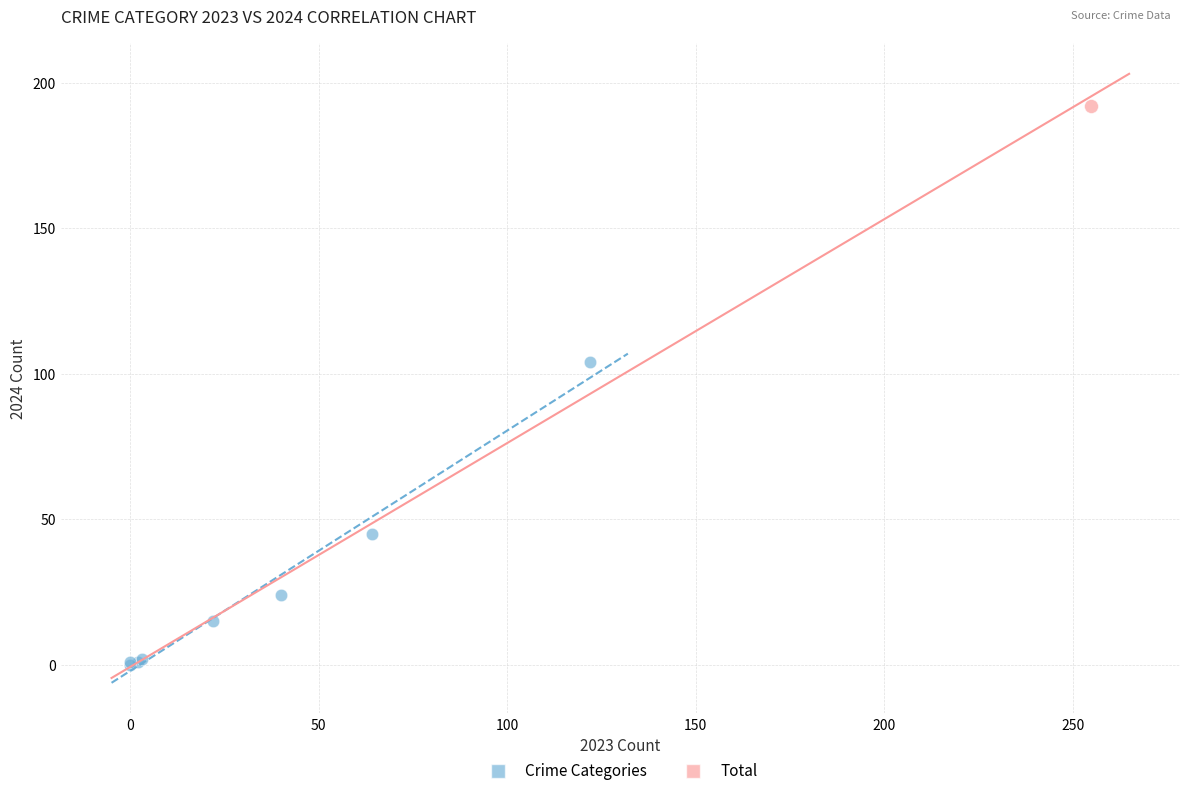

What are all the series names shown in the legend?

Crime Categories, Total